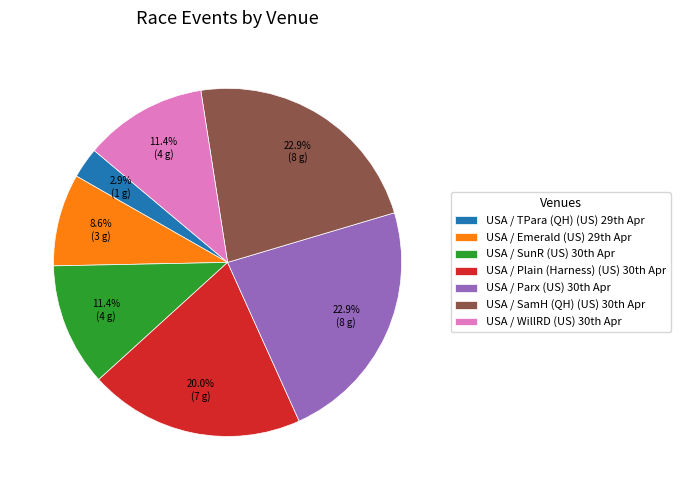

How many segments does this pie chart have?

7